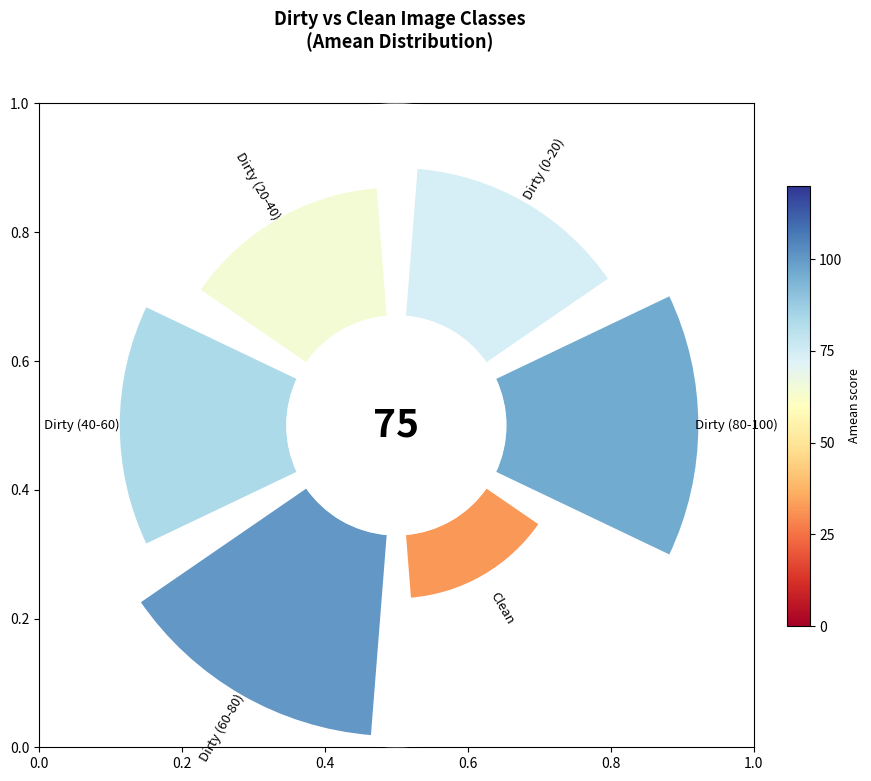

Is Dirty (80-100) the majority of the pie?

No